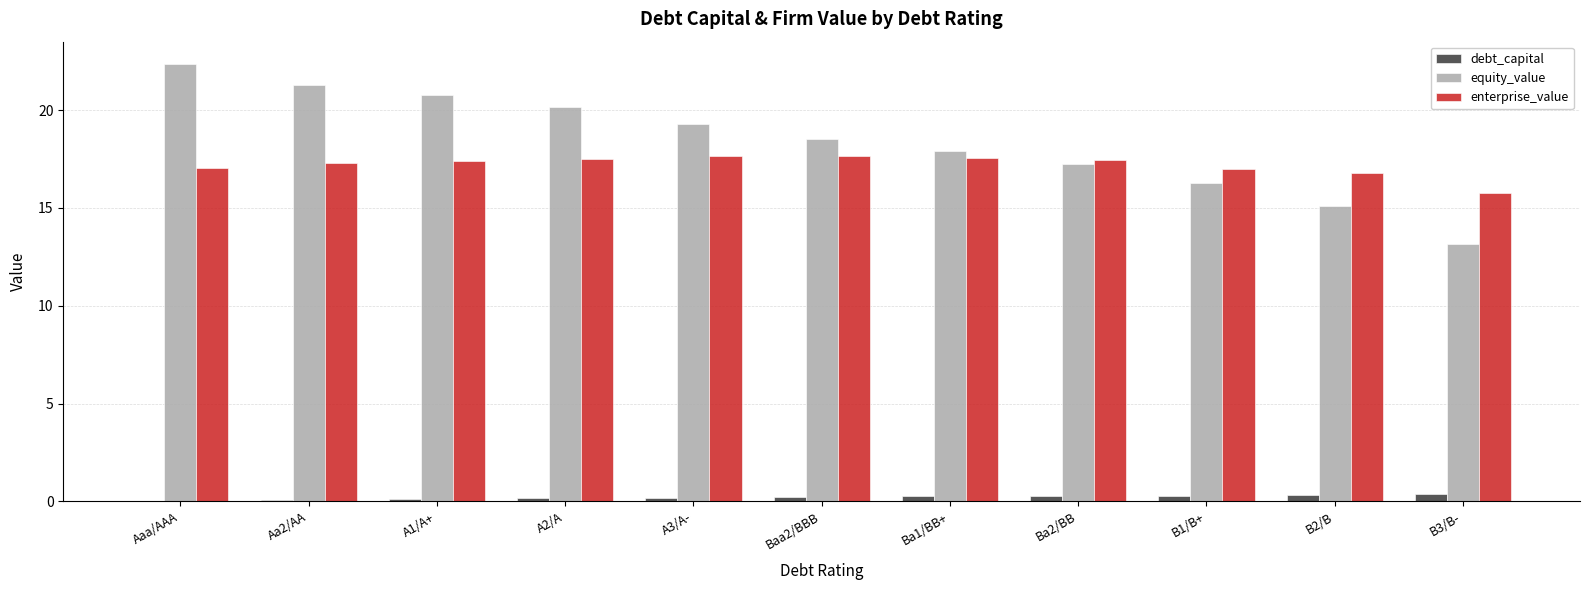

How many series are shown in this chart?

3